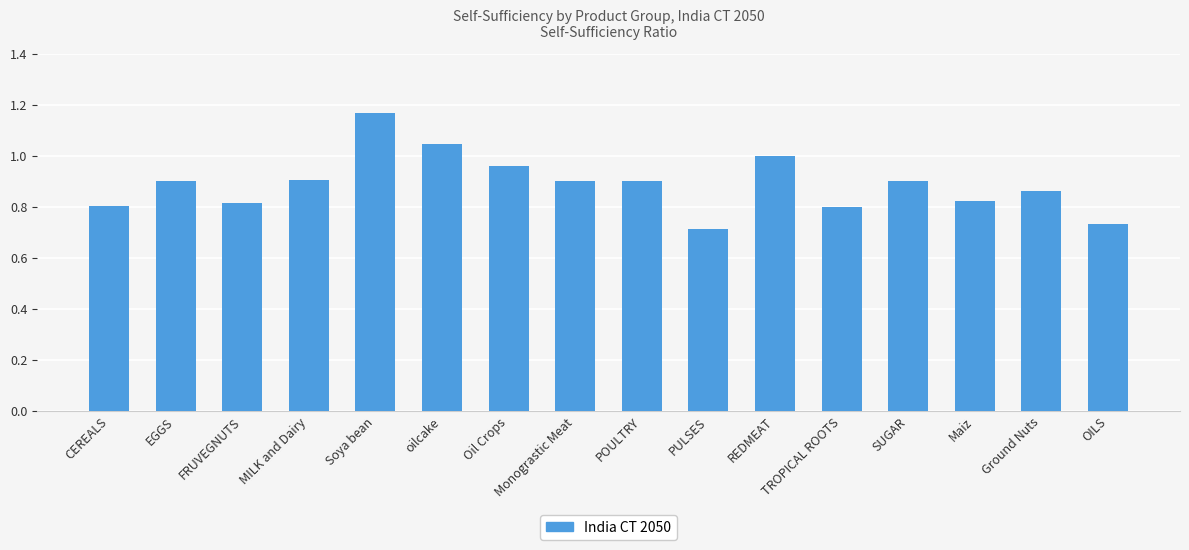

The value at TROPICAL ROOTS is 0.8. True or false?

True